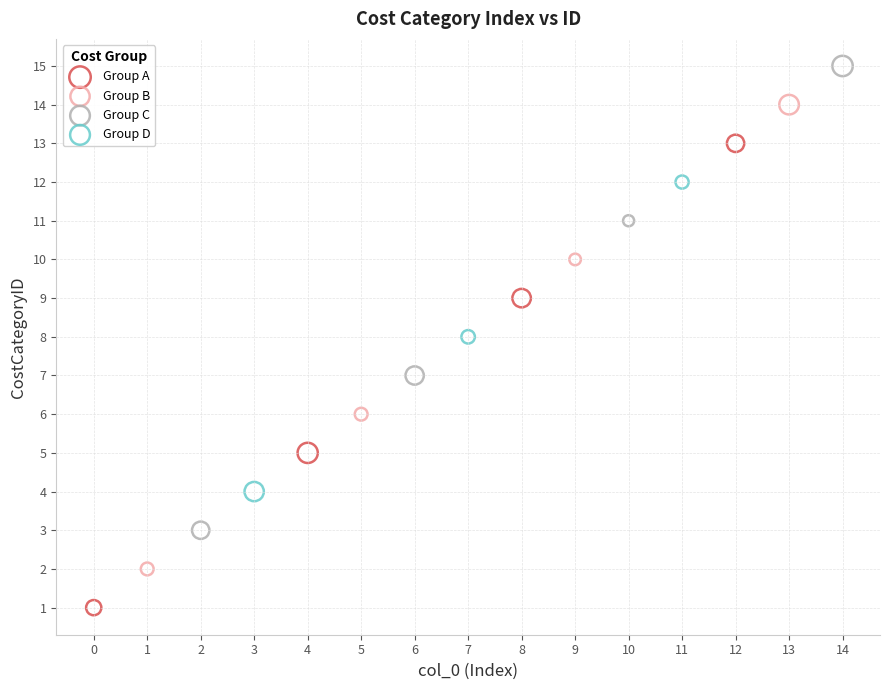

Which series contains the highest Y value?

Group C